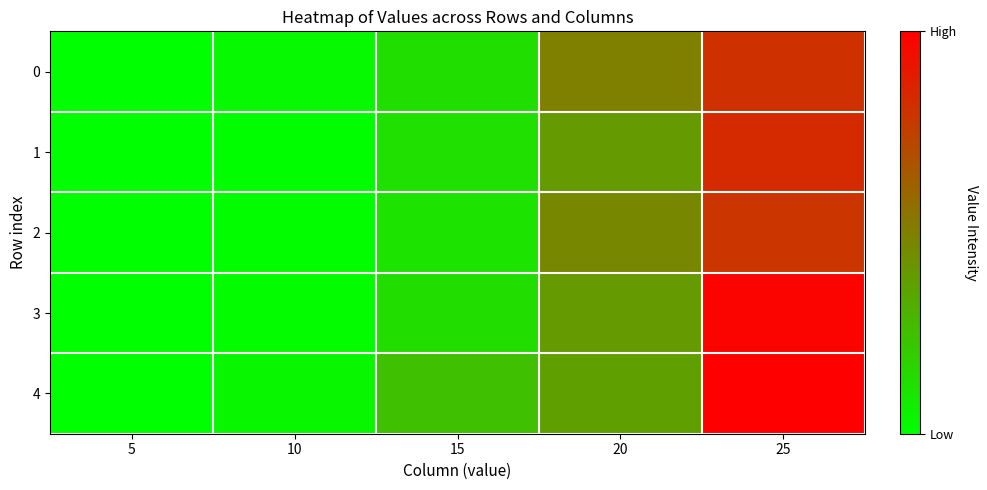

List the series in order of their peak value, lowest first.

2, 0, 1, 3, 4